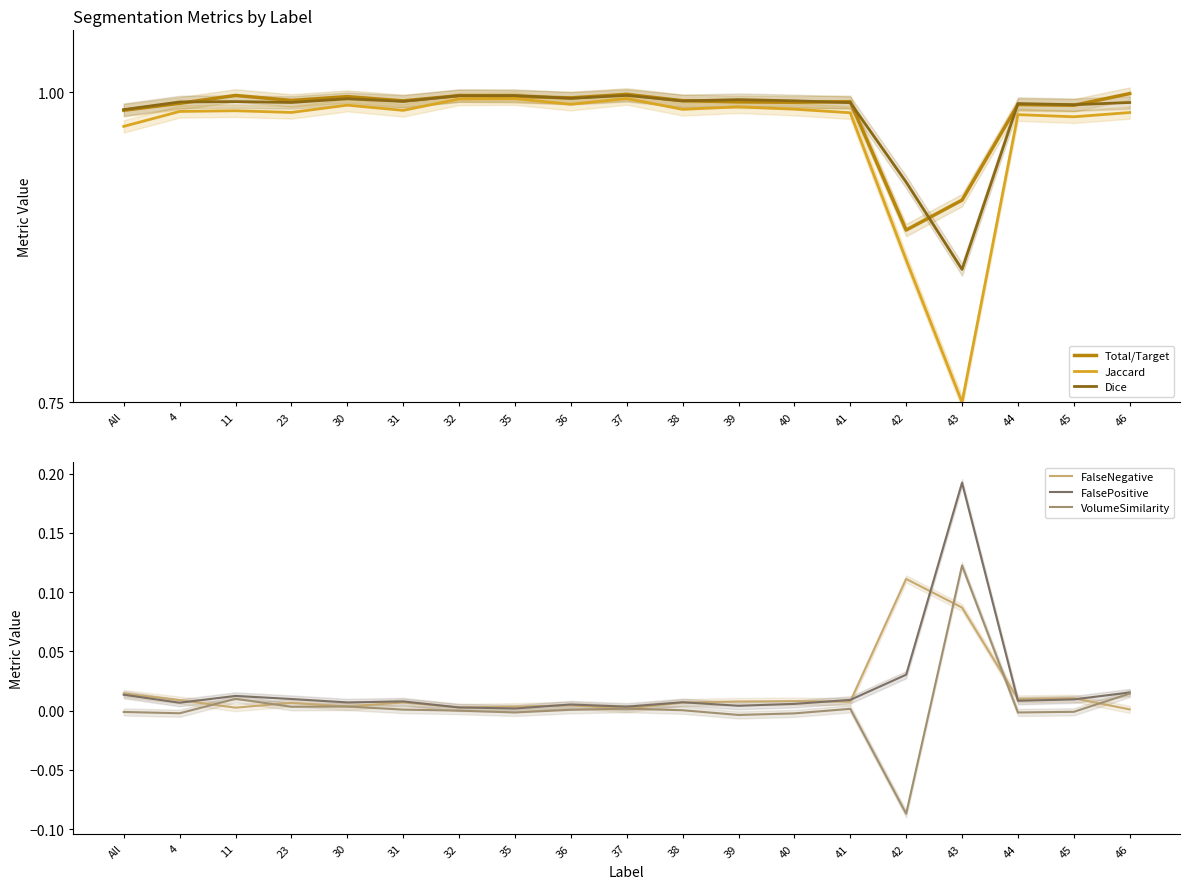

Between 45 and 36, which is larger?

36